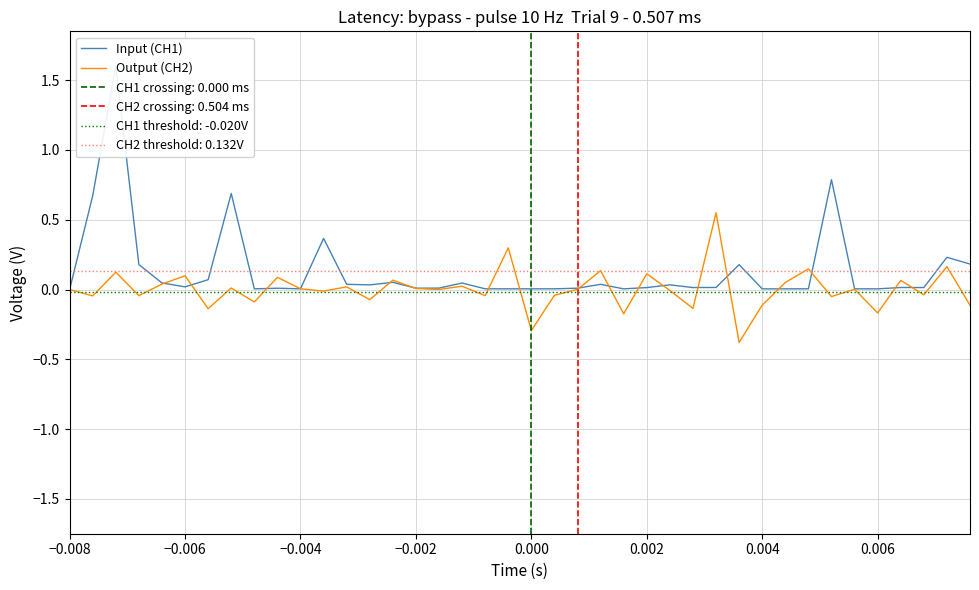

What is the minimum value for Output (CH2)?

-0.4